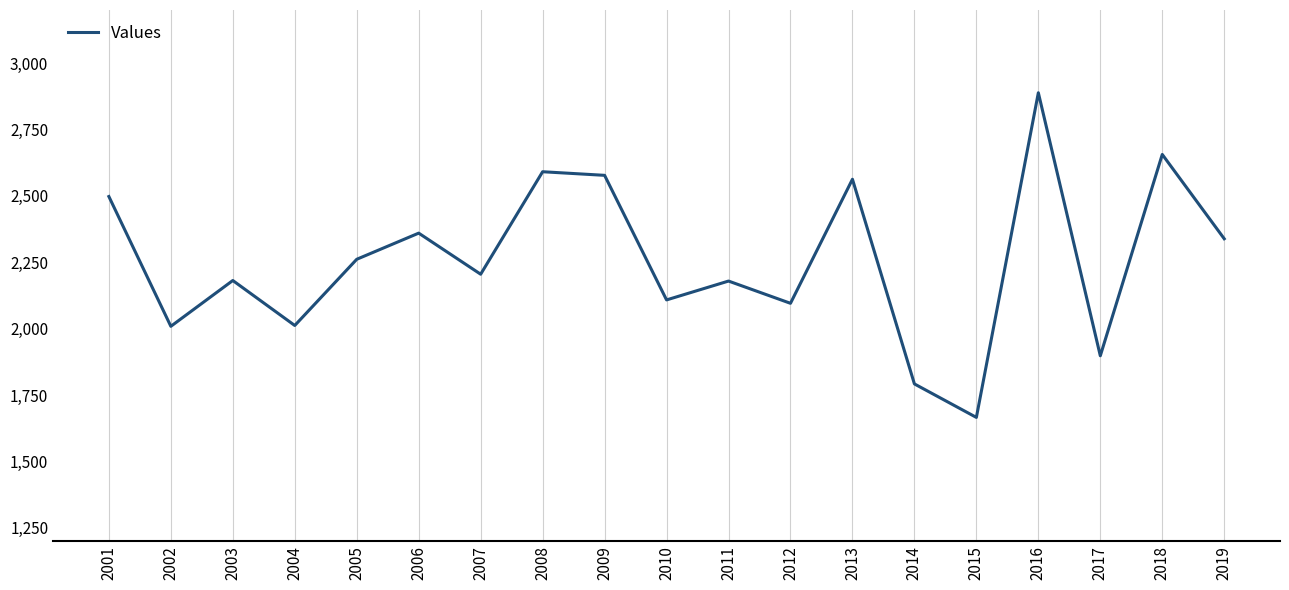

How many interior local peaks (higher than both neighbors) does the data have?

7